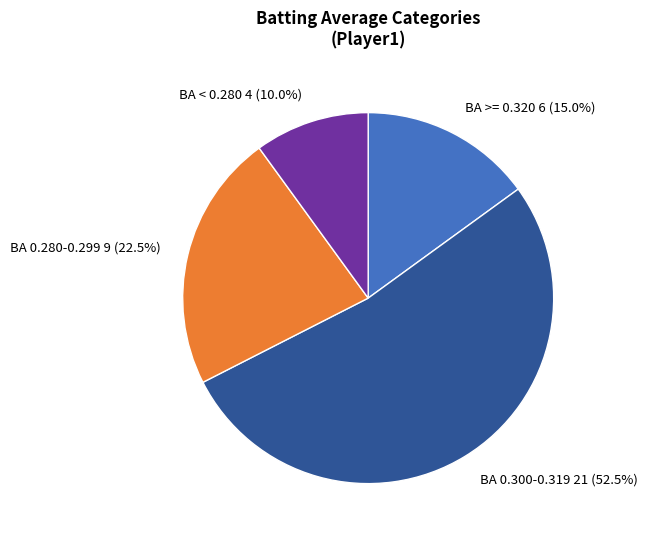

Which slice is the largest?

BA 0.300-0.319 21 (52.5%)